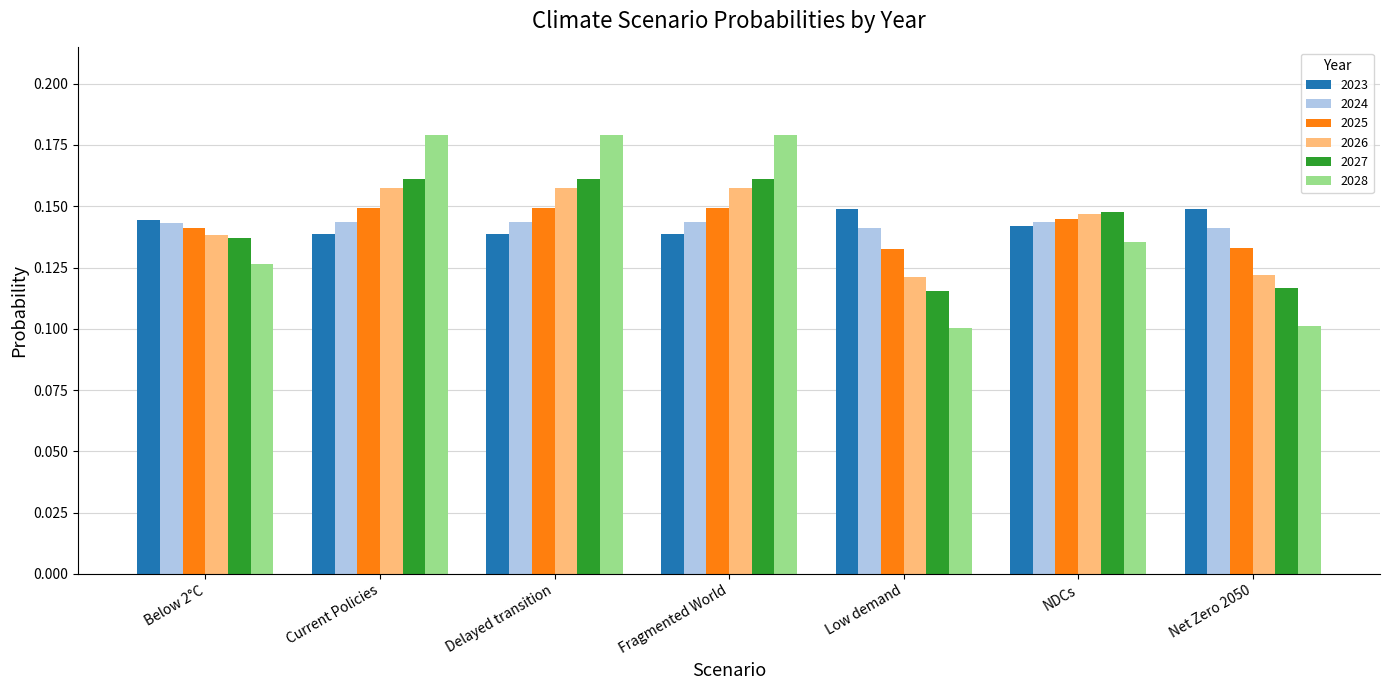

What is the label of the 4th bar from the left?

Fragmented World